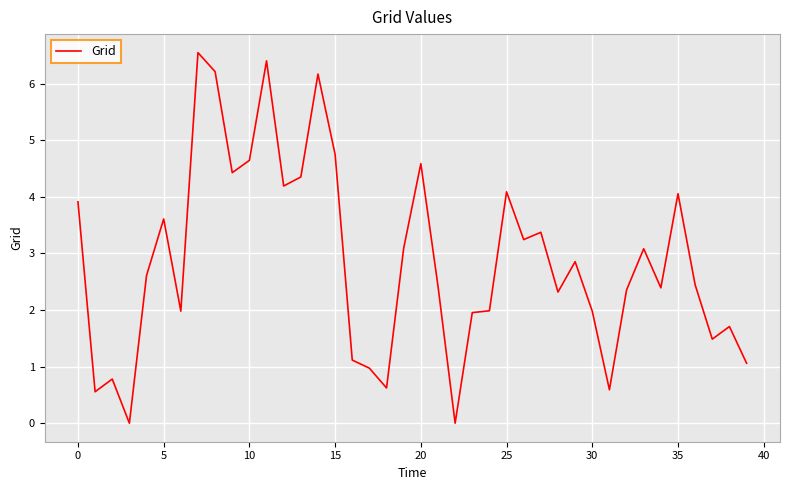

Reading left to right, transcribe all the data shown in this chart.

3.9	0.6	0.8	0.0	2.6	3.6	2.0	6.5	6.2	4.4	4.6	6.4	4.2	4.4	6.2	4.8	1.1	1.0	0.6	3.1	4.6	2.4	0.0	2.0	2.0	4.1	3.2	3.4	2.3	2.9	2.0	0.6	2.4	3.1	2.4	4.1	2.4	1.5	1.7	1.1